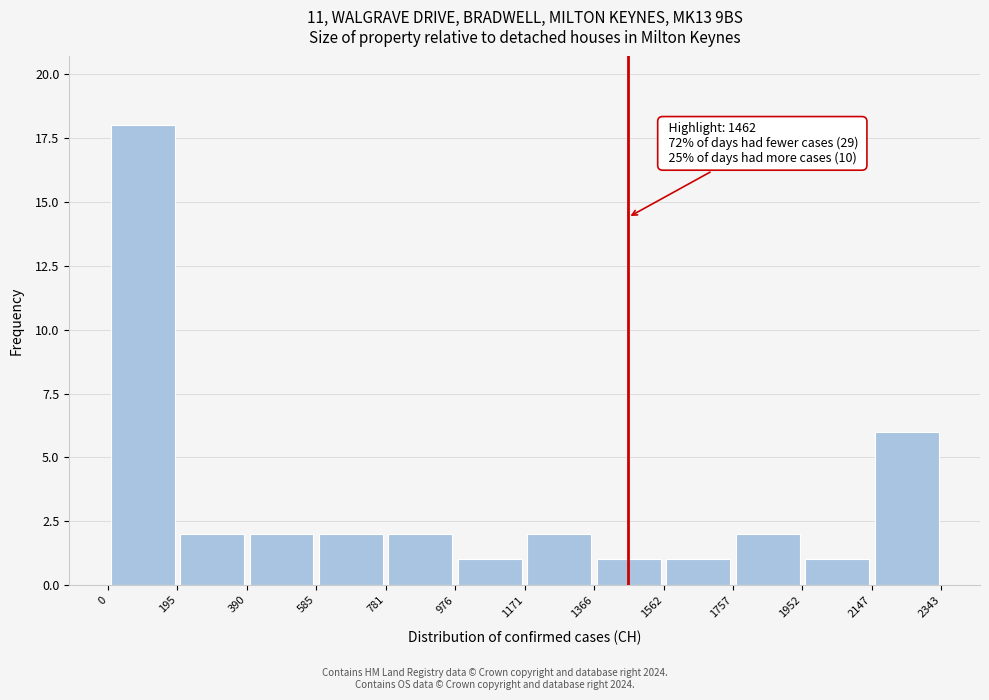

Over which range of the x-axis is the bar tallest?

0 to 195